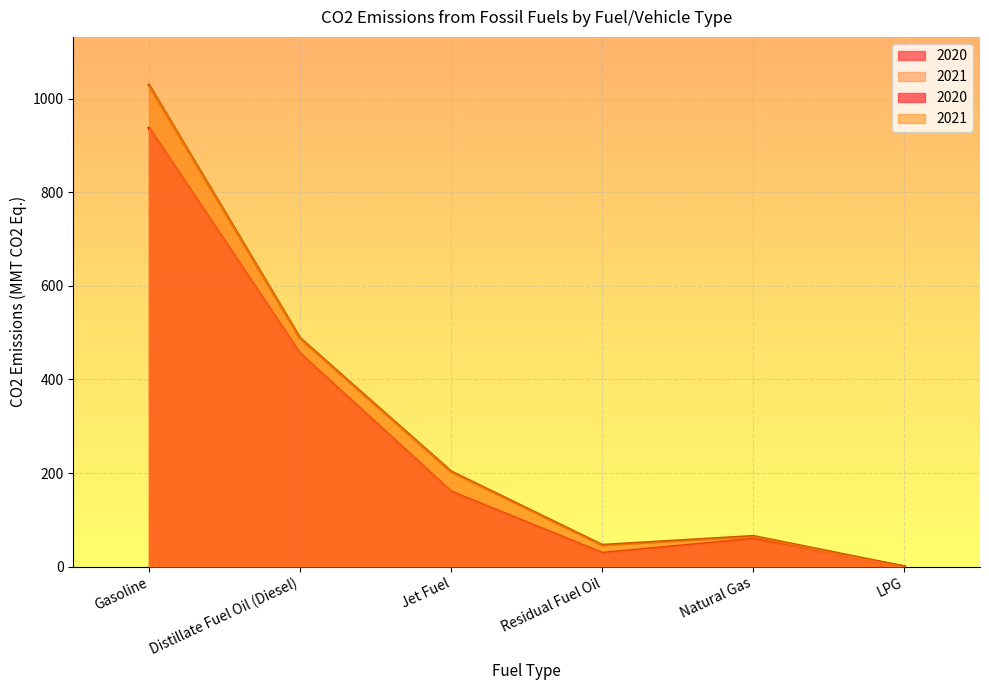

What is the value of the 2021 point at the 4th from the left?

46